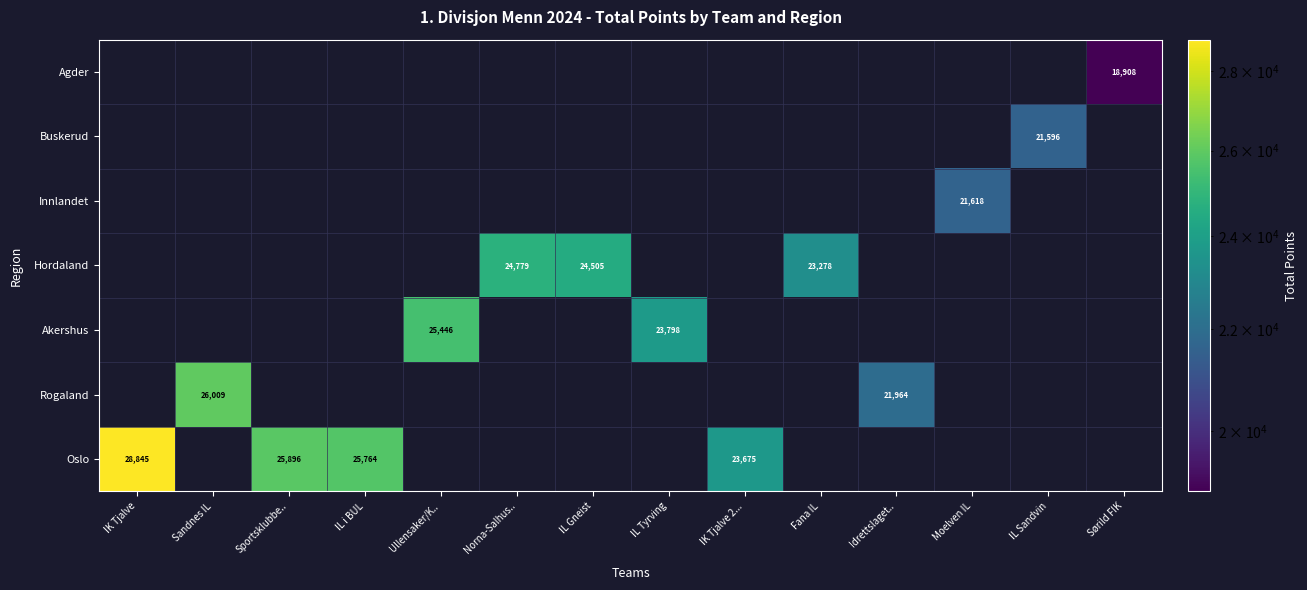

List the labels in order of Rogaland value, largest first.

Sandnes IL, Idrettslaget.., IK Tjalve, Sportsklubbe.., IL i BUL, Ullensaker/K.., Norna-Salhus.., IL Gneist, IL Tyrving, IK Tjalve 2..., Fana IL, Moelven IL, IL Sandvin, Sørild FIK